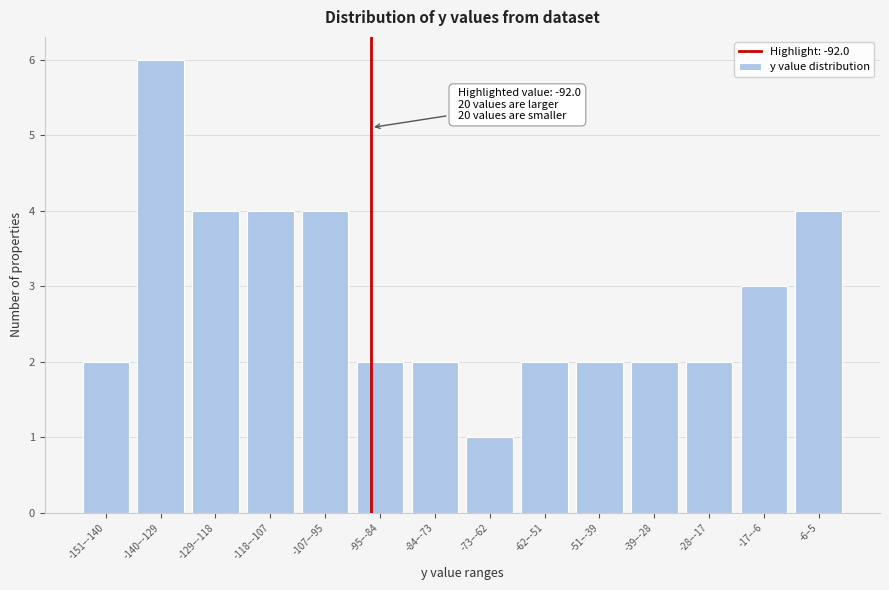

Reading left to right, transcribe all the data shown in this chart.

2	6	4	4	4	2	2	1	2	2	2	2	3	4